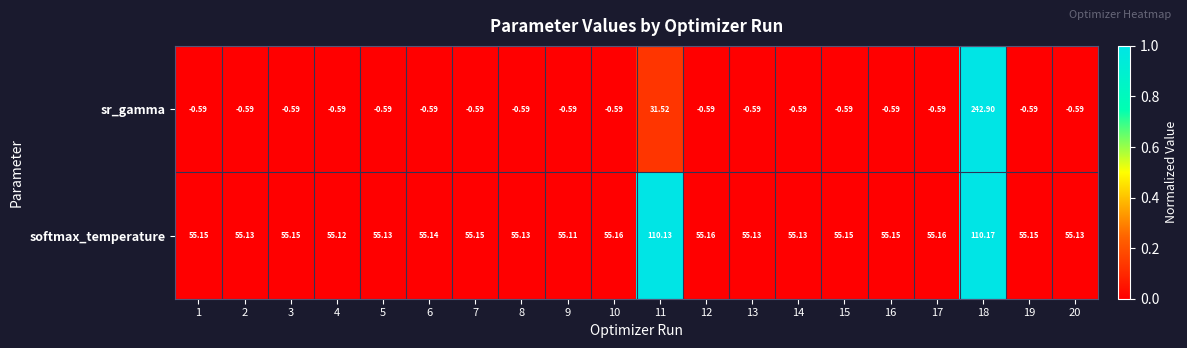

Count the number of data series in this chart.

2